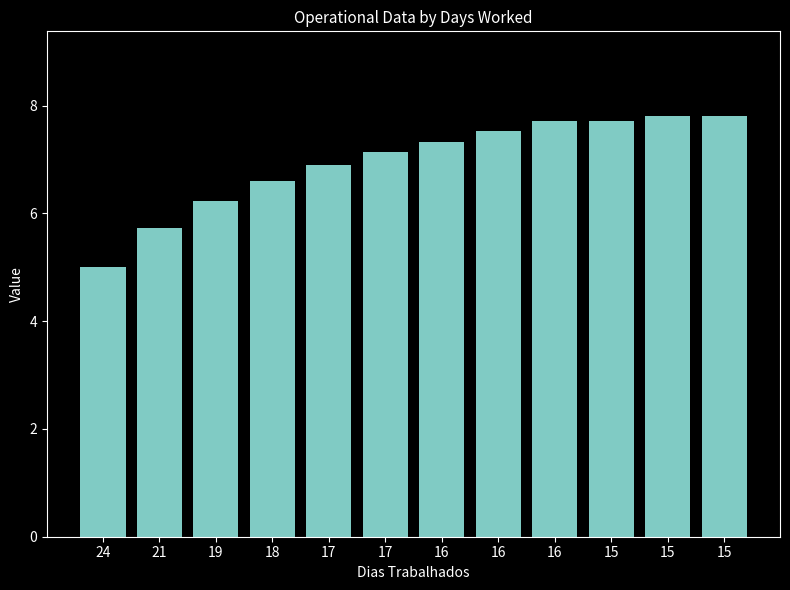

How many data points are less than 7?

5